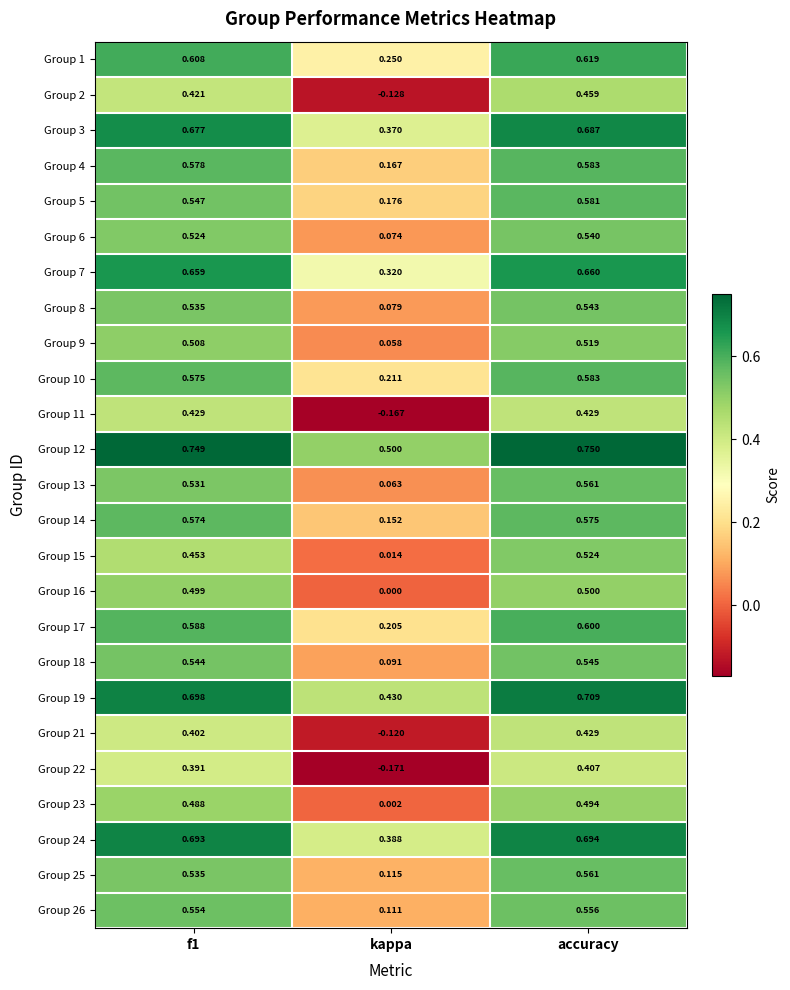

Which label corresponds to the smallest value in the chart?

kappa